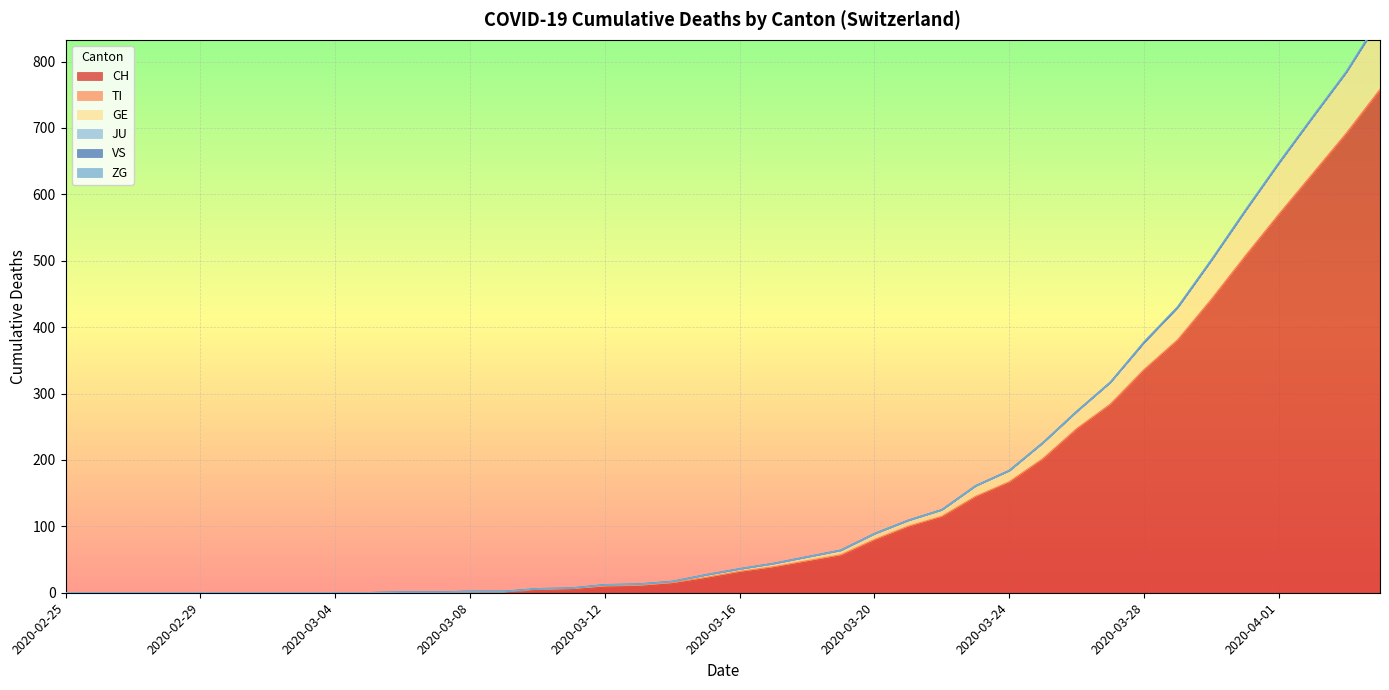

What are all the series names shown in the legend?

CH, TI, GE, JU, VS, ZG